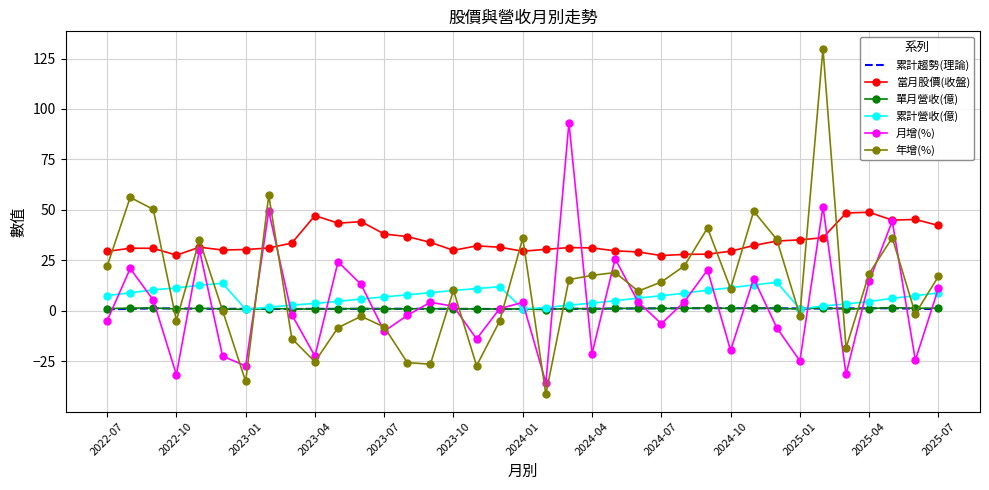

True or false: 當月股價(收盤) and 累計趨勢(理論) intersect in this chart.

False